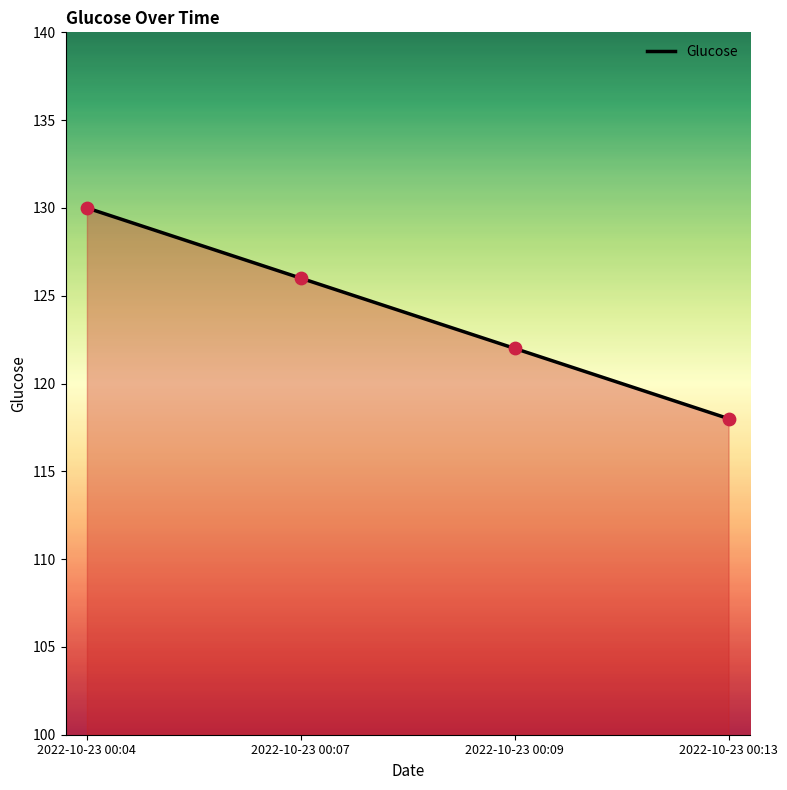

Between 2022-10-23 00:07 and 2022-10-23 00:04, which is larger?

2022-10-23 00:04